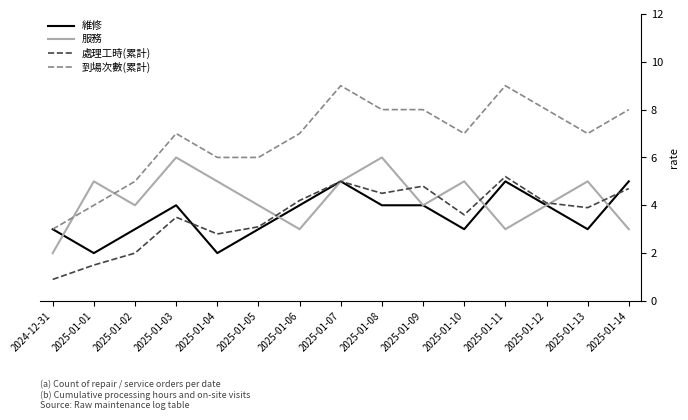

What position from the right is 2025-01-11?

4